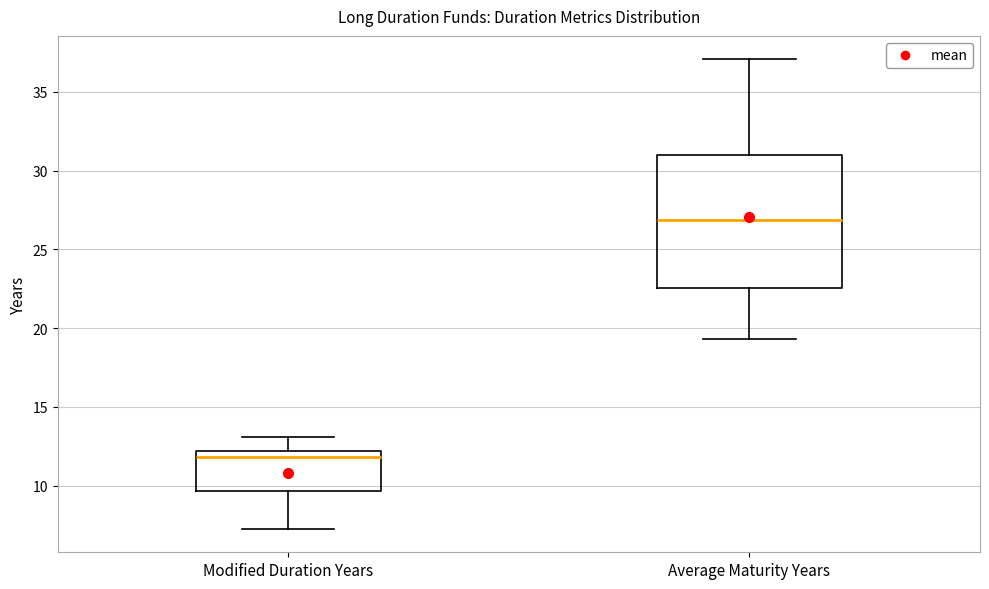

Reading left to right, transcribe this box plot: for each box, give where its median line is, the range the box spans, and where its two whiskers end, as read against the y-axis. The values are not printed on the chart, so give them approximately, as read against the axis.

Modified Duration Years: median 12.0 (just below the box's upper edge), box 9.5 to 12.0, whiskers 7.5 to 13.0
Average Maturity Years: median 27.0, box 22.5 to 31.0, whiskers 19.5 to 37.0